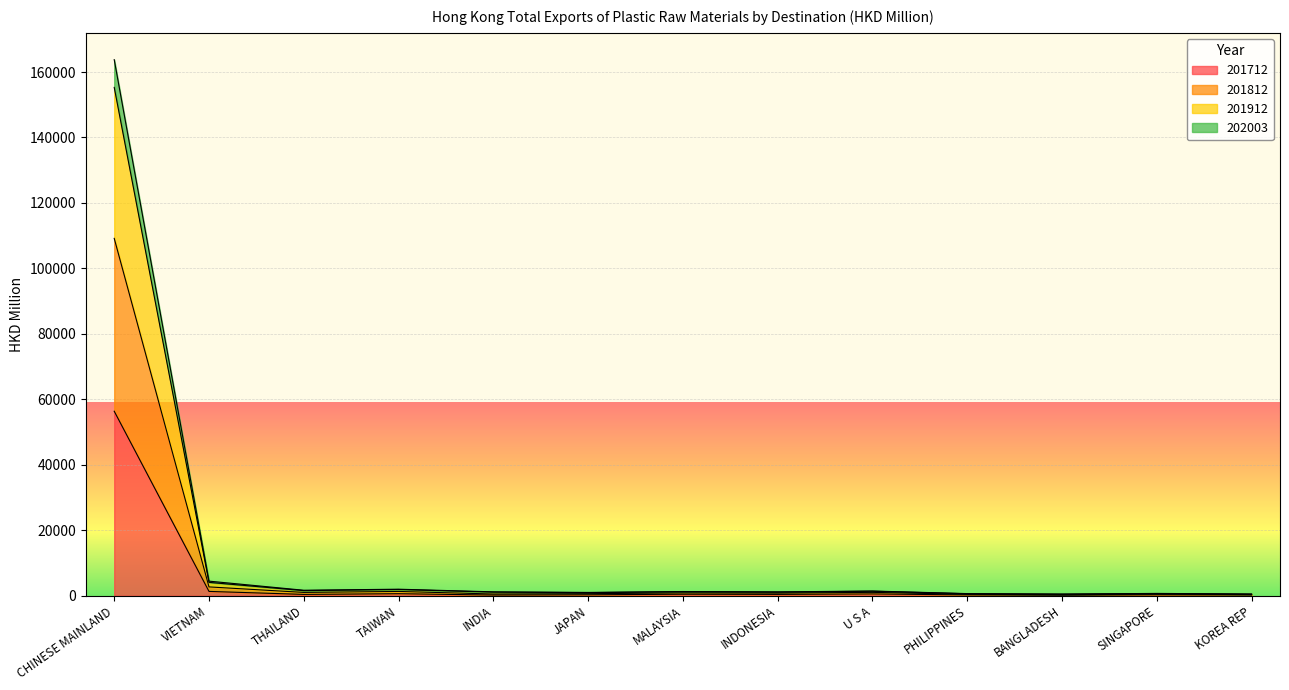

How many lines are shown in the chart?

4